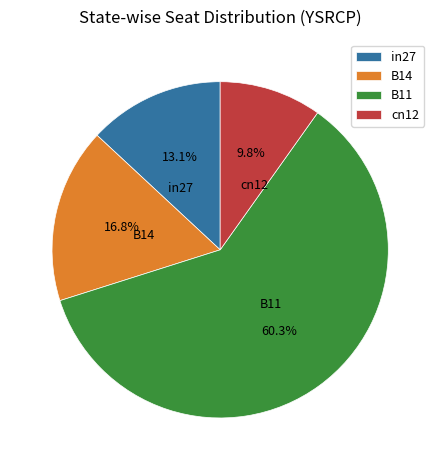

What is the majority slice?

B11